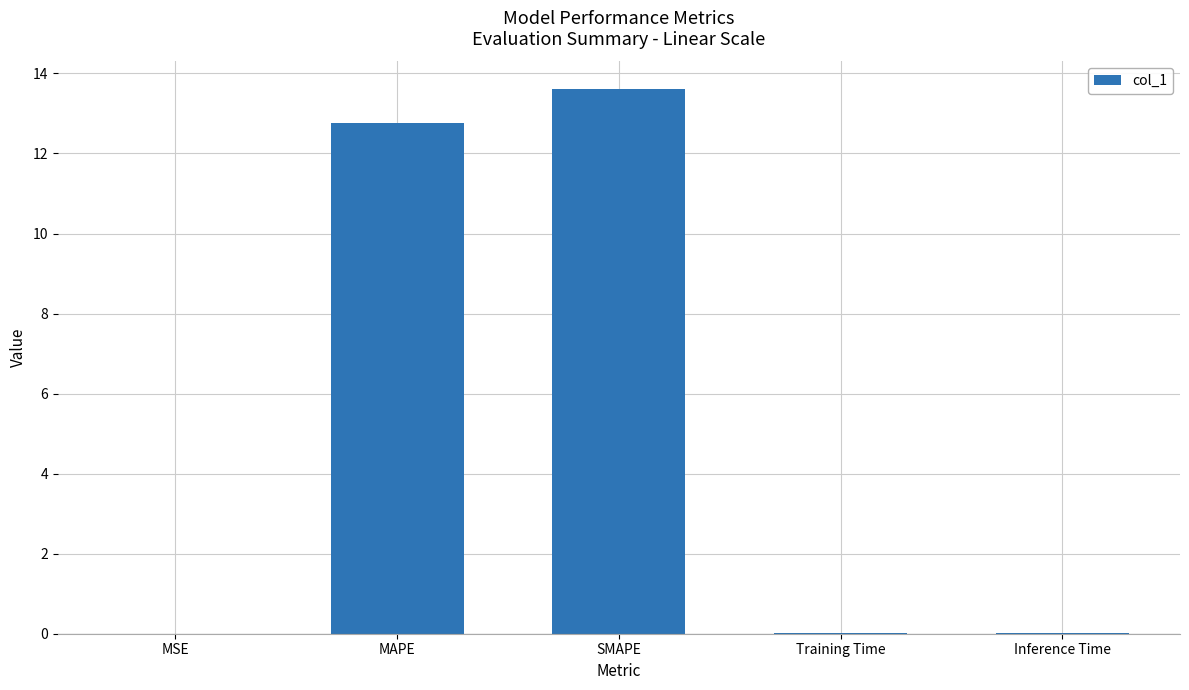

What is the sum of all values?

26.4